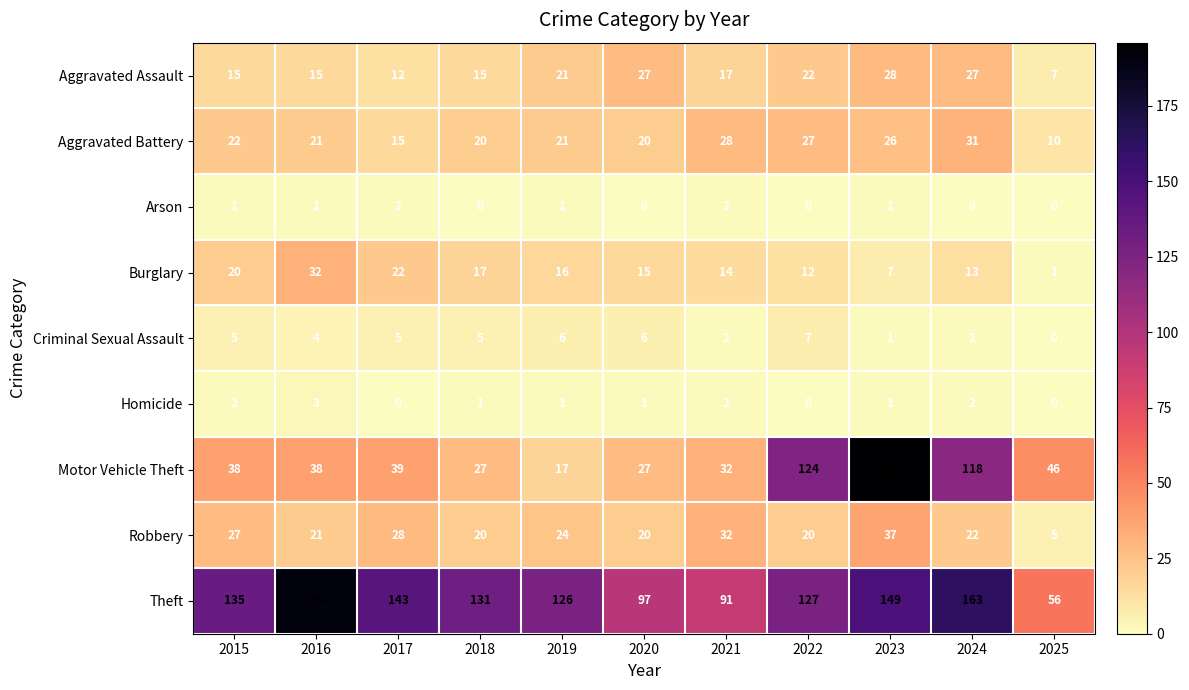

What is the difference between the highest and lowest values at 2016?

189